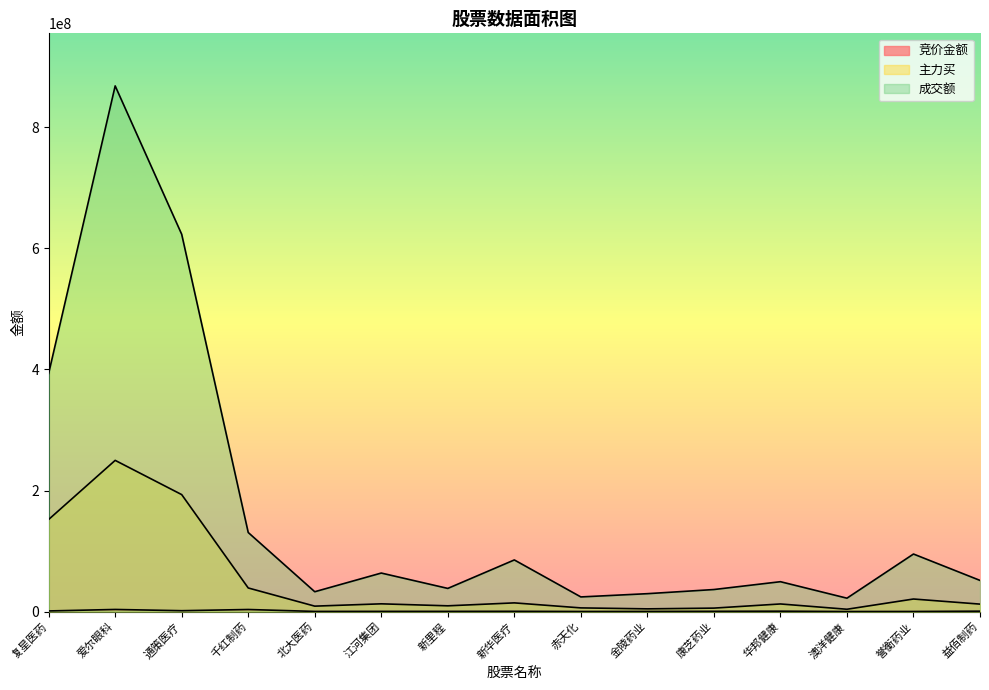

What are all the series names shown in the legend?

竞价金额, 主力买, 成交额